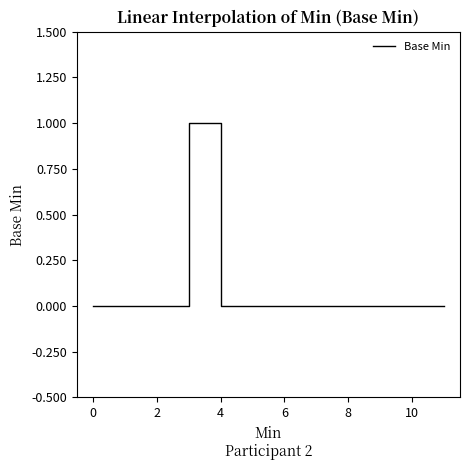

Does the chart display data point markers on the line(s)?

No